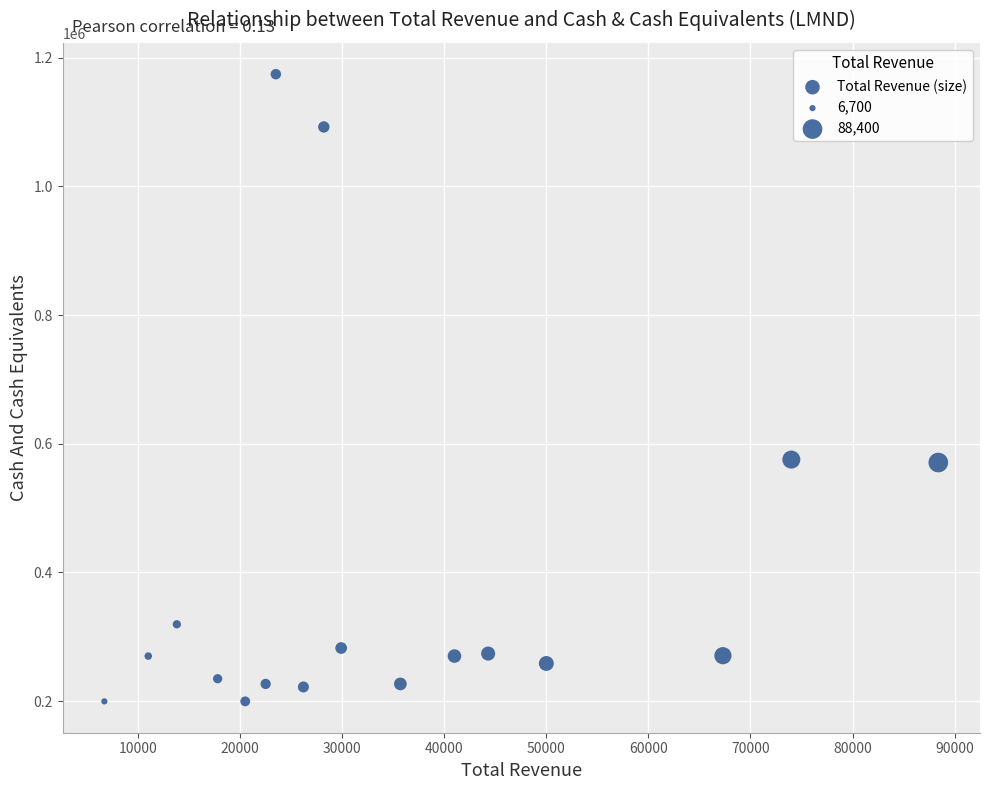

What is the range of Y values (max minus min)?

974800